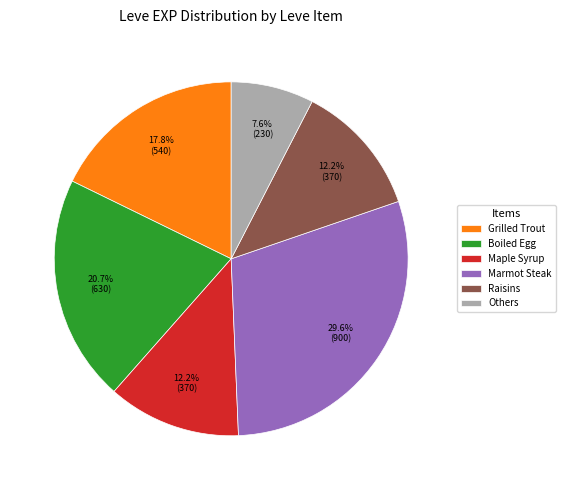

To the nearest percent, what is the difference between the largest and smallest slice percentages?

22%